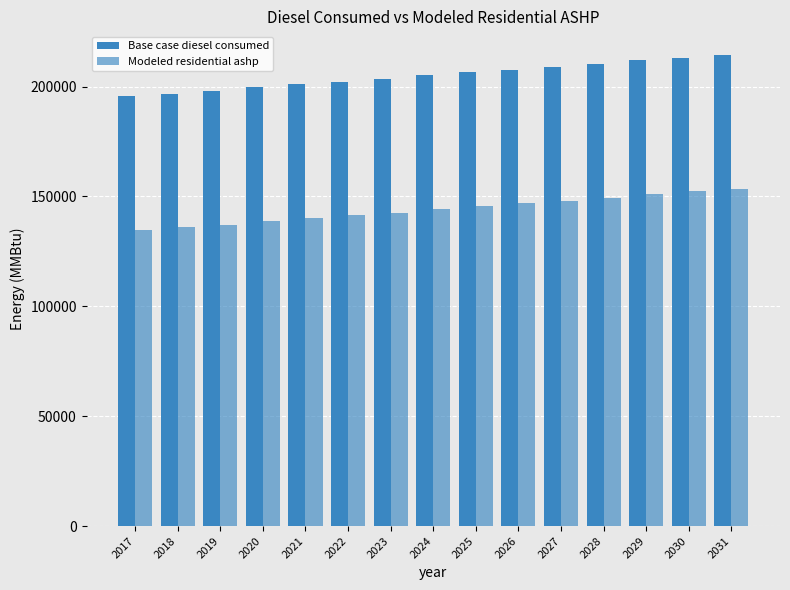

Which series has the largest total across all categories?

Base case diesel consumed